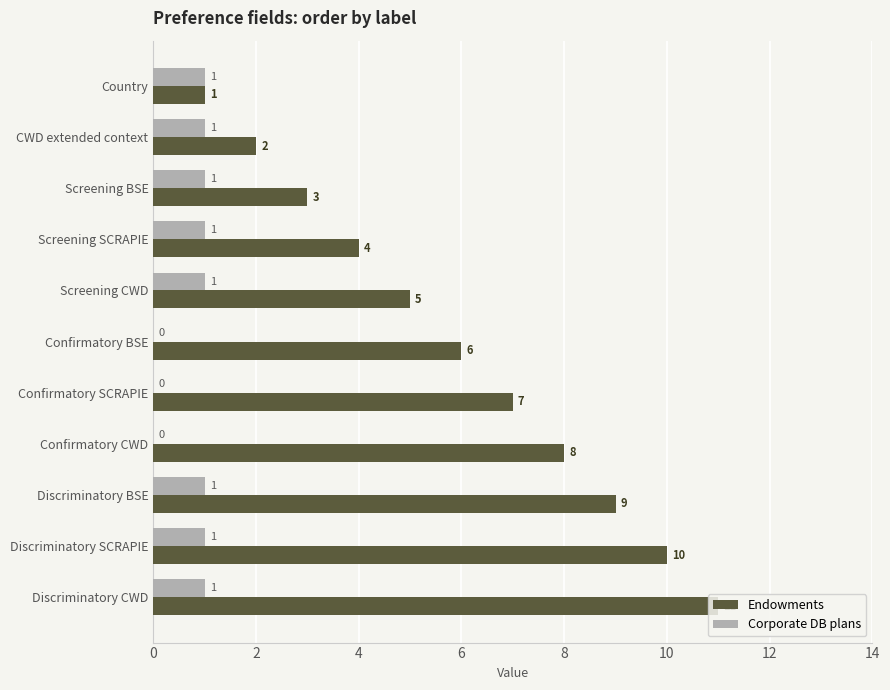

What is the sum of the Endowments values at Screening SCRAPIE and Confirmatory SCRAPIE?

11